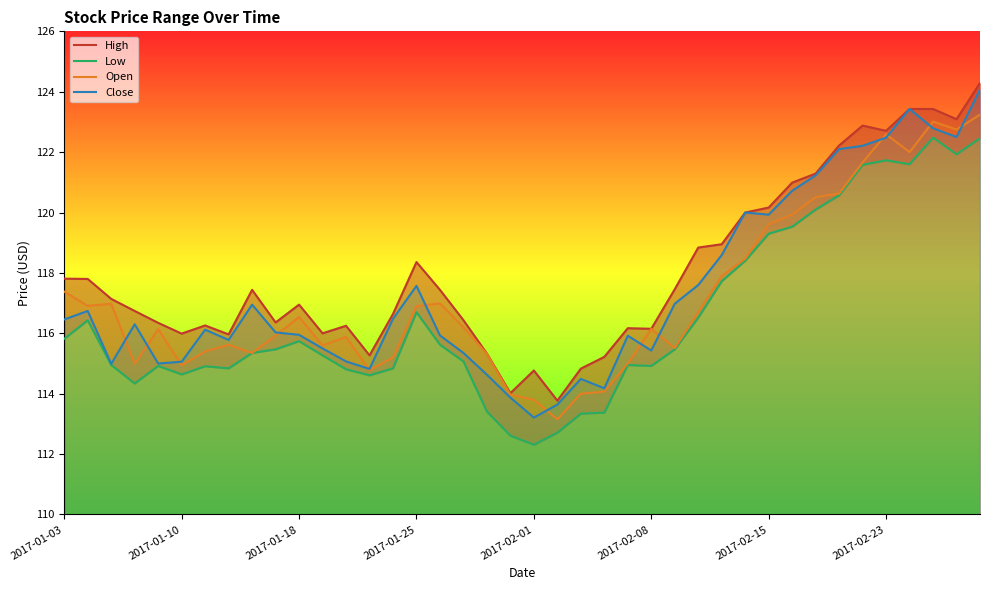

The Open series shows 77.8 at 2017-01-25. True or false?

False